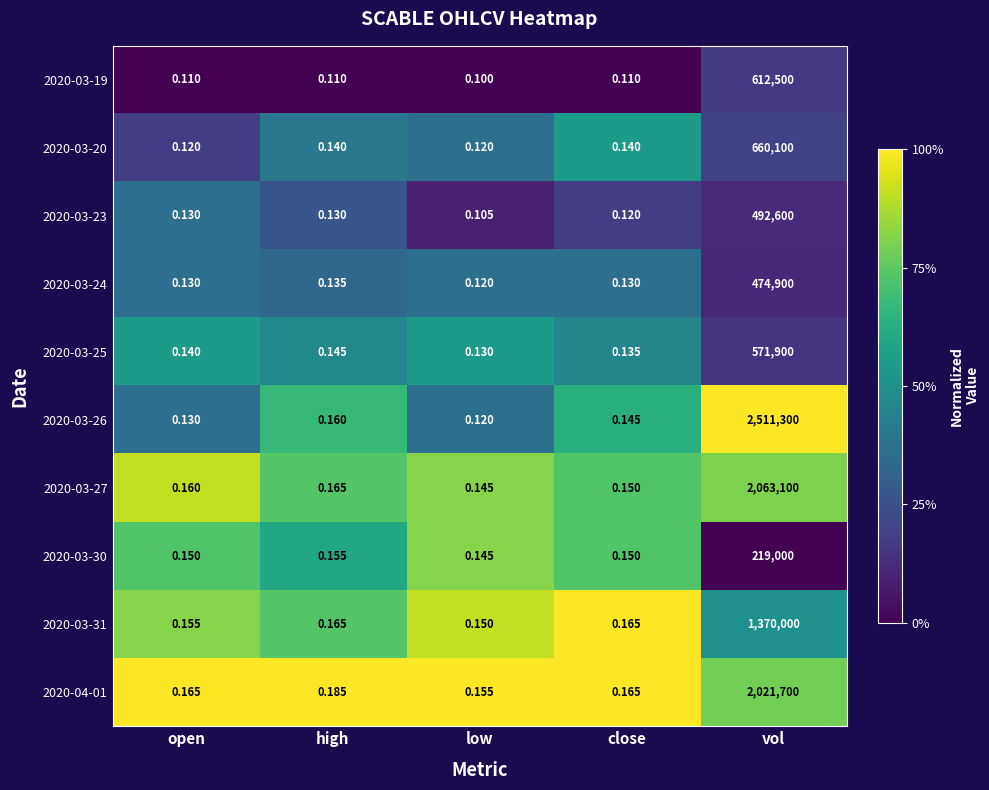

Where is 2020-03-26 nearest to the value 1255650?

high